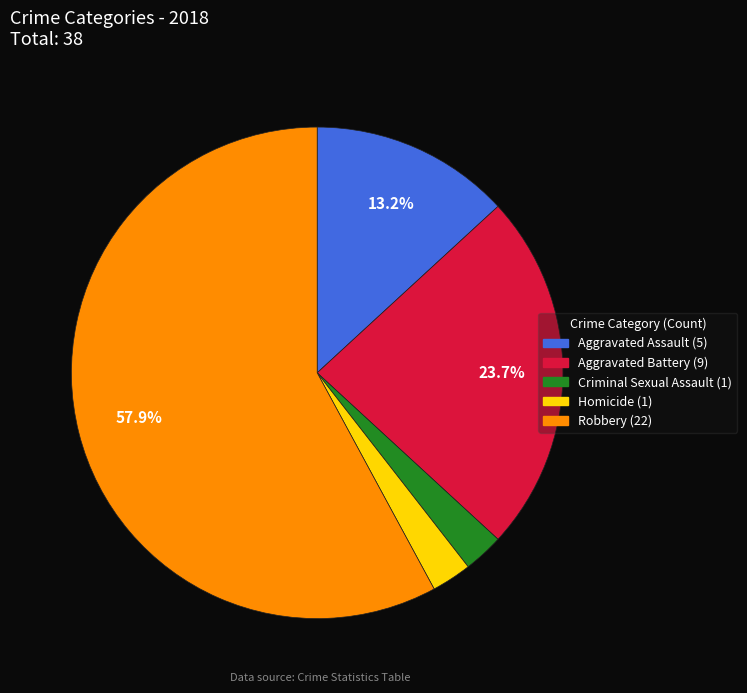

Which has a higher value, Aggravated Assault or Homicide?

Aggravated Assault